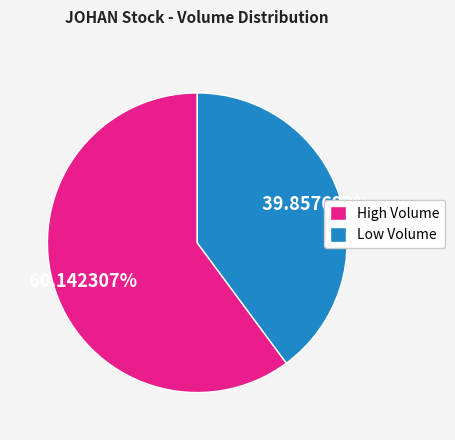

Rank the categories by value from highest to lowest.

High Volume, Low Volume